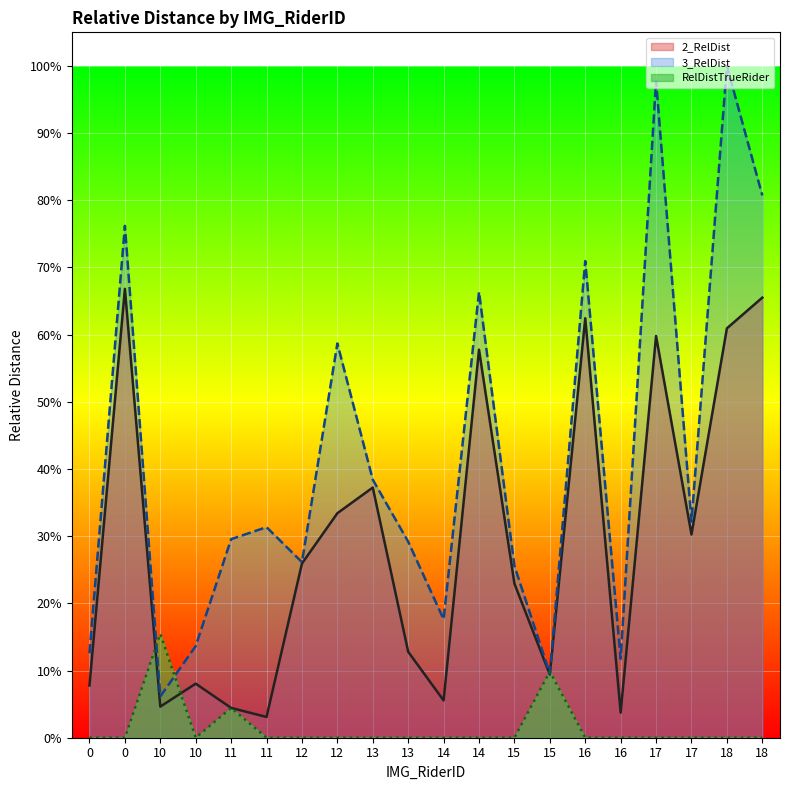

At which category does 2_RelDist reach its first local valley?

10